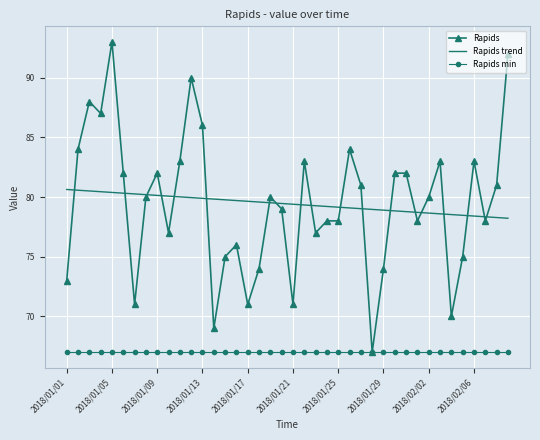

What is the maximum value shown in the chart?

93.0